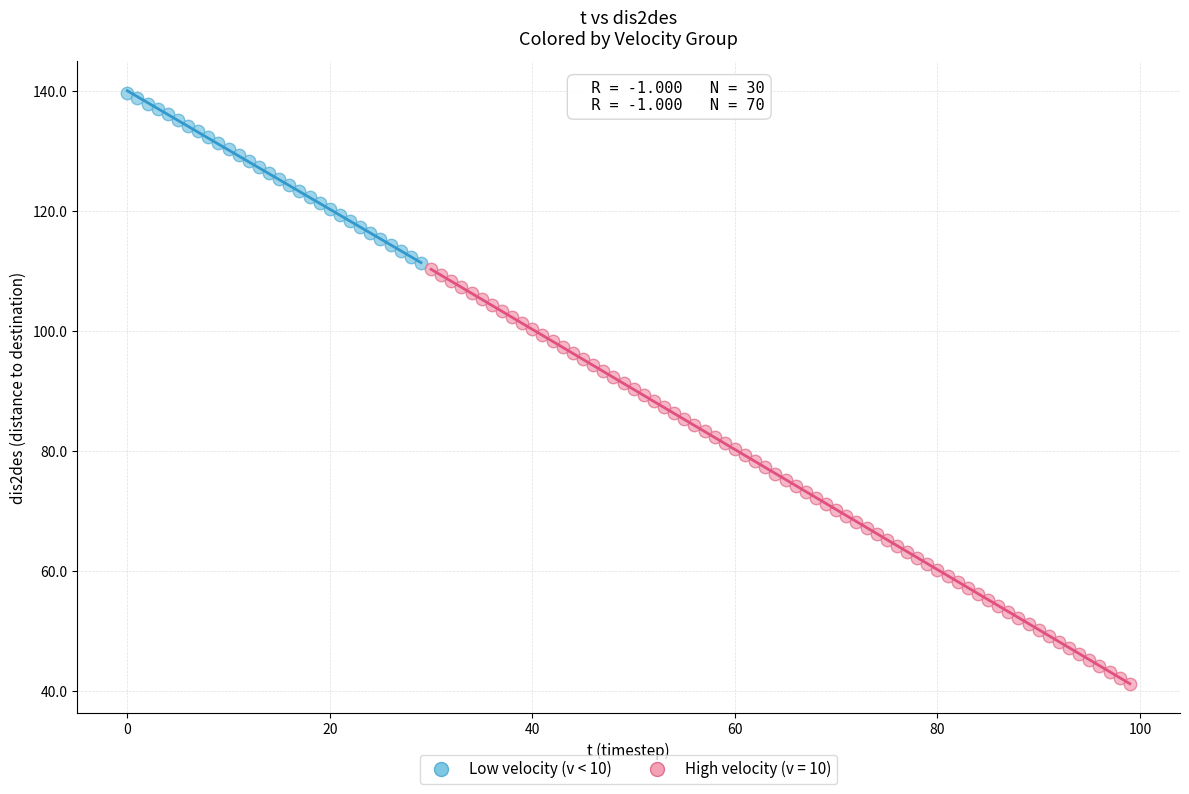

Which series has the largest Y range (max minus min)?

High velocity (v = 10)